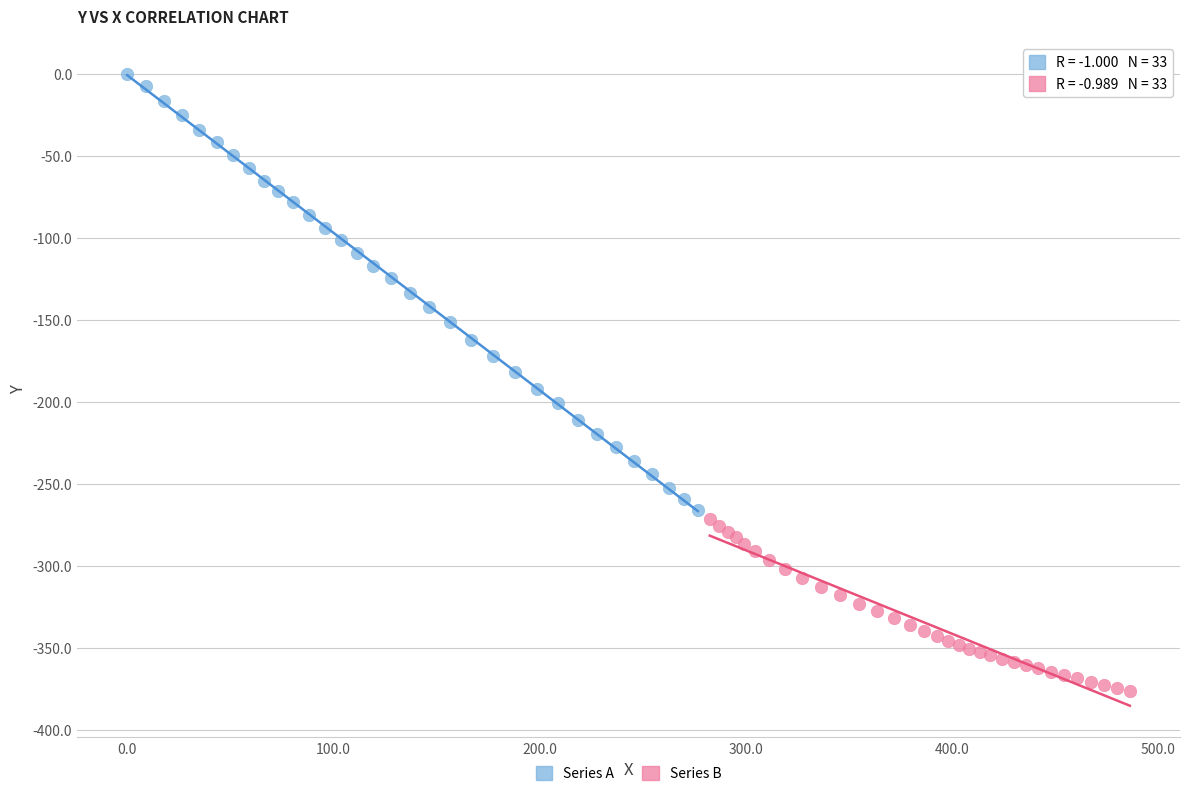

Which series has the widest spread of Y values?

Series A